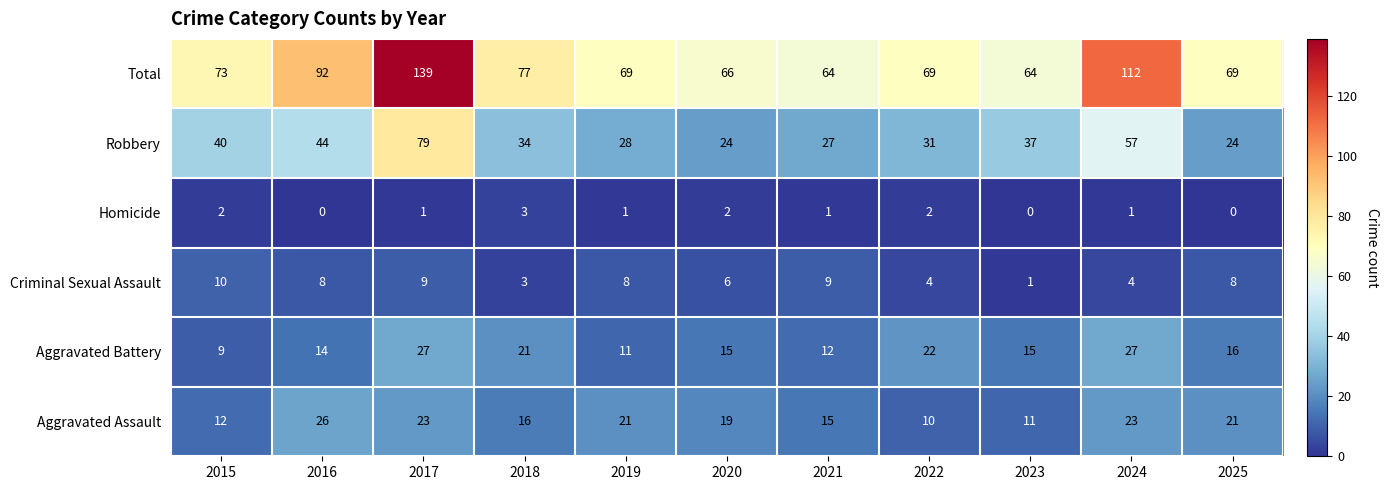

The value of Total at 2016 is 62. True or false?

False